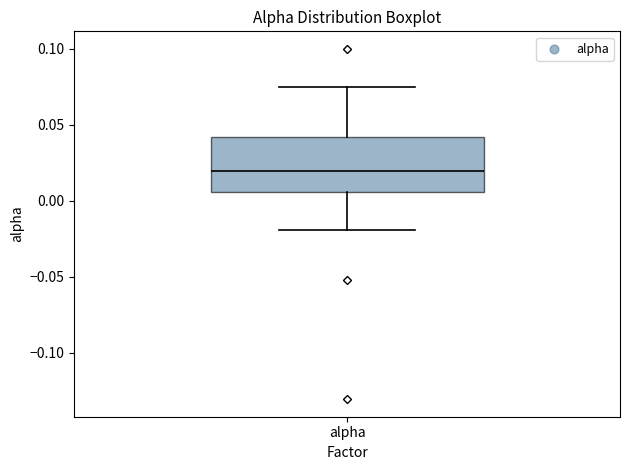

Read this box plot against the y-axis: the position of the median line, the range covered by the box, and the ends of both whiskers. The values are not printed on the chart, so give them approximately, as read against the axis.

median 0.020, box 0.005 to 0.040, whiskers -0.020 to 0.075